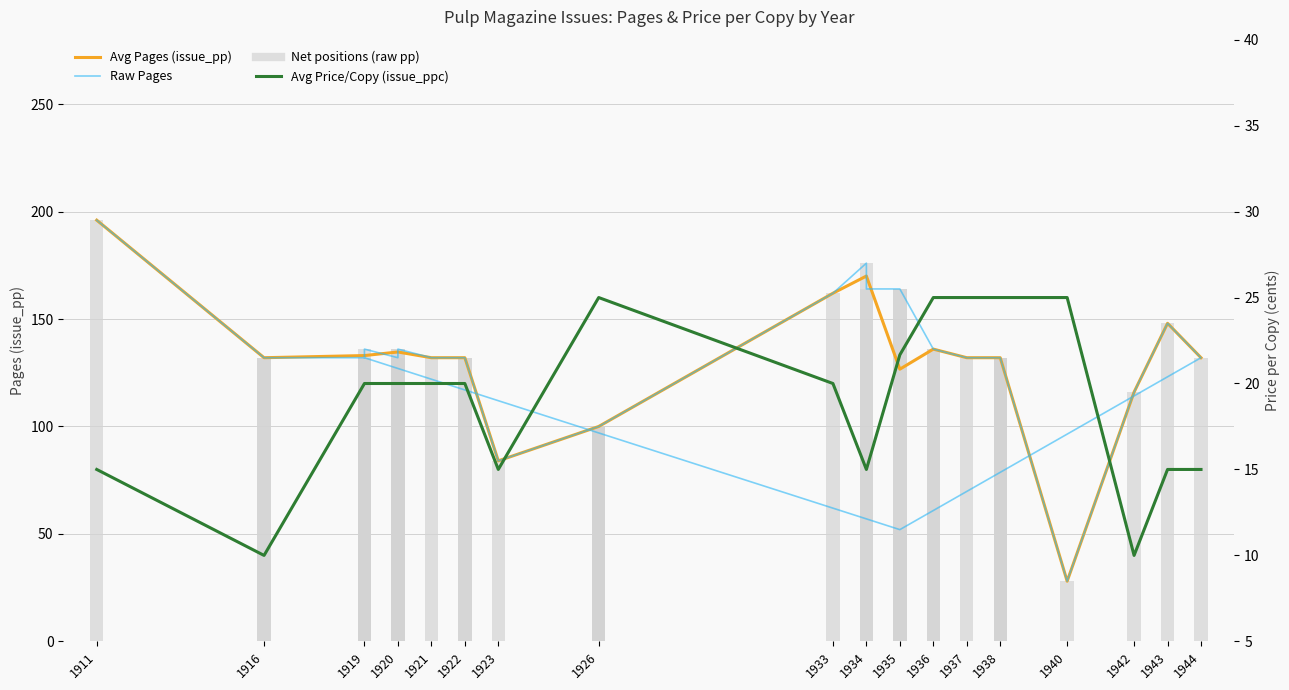

Is the value of issue_pp at 1916 greater than the value of issue_ppc at 1920?

Yes